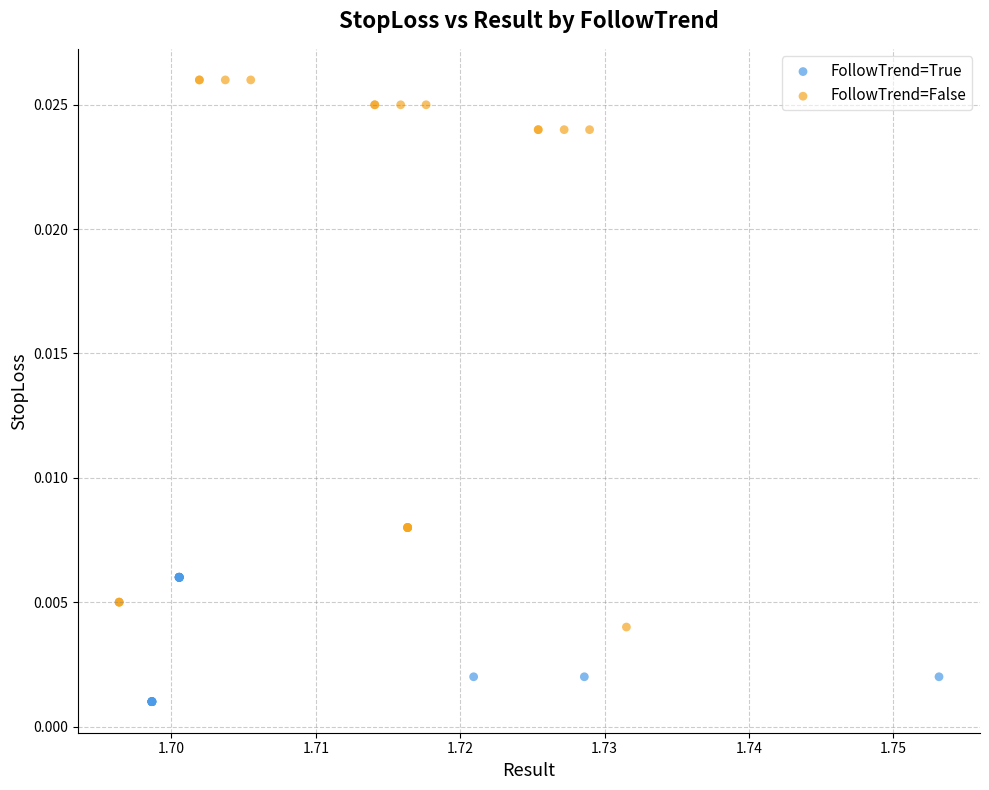

Which series contains the highest Y value?

FollowTrend=False